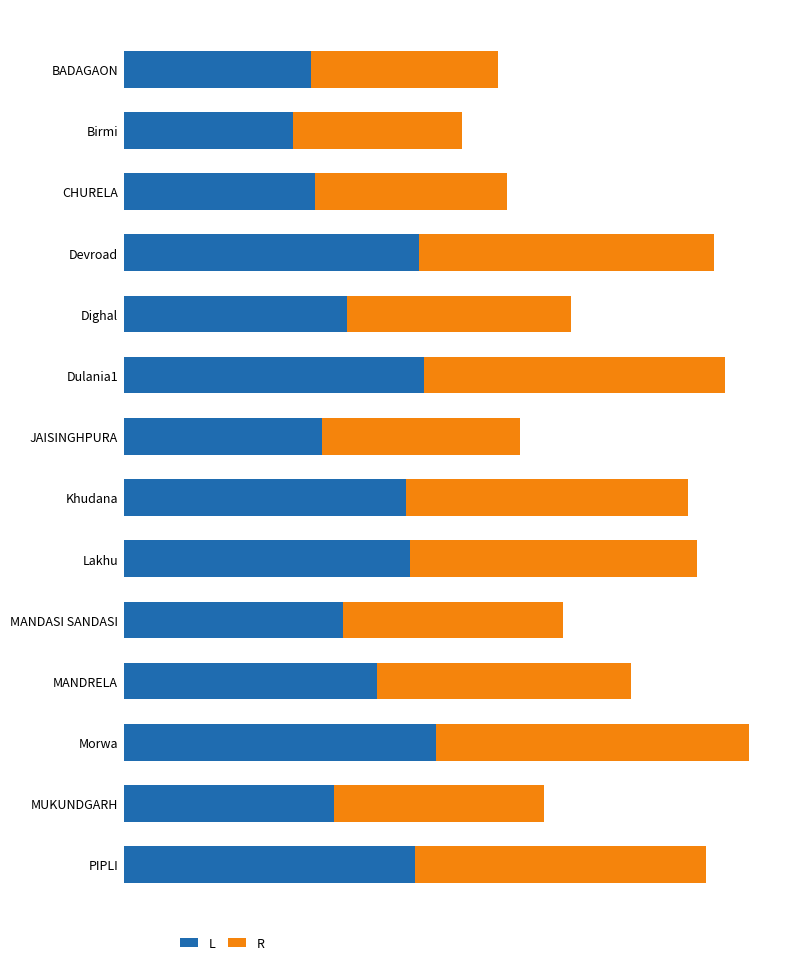

What position from the right is Birmi?

13